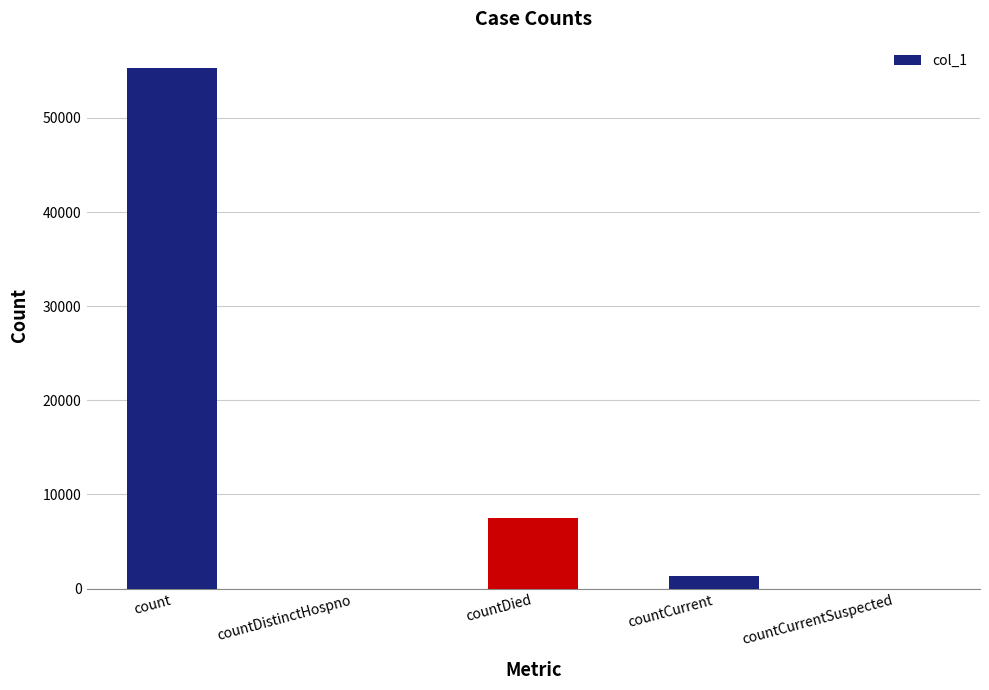

Reading left to right, list all the values displayed in this chart.

count=55342	countDistinctHospno=0	countDied=7523	countCurrent=1378	countCurrentSuspected=0